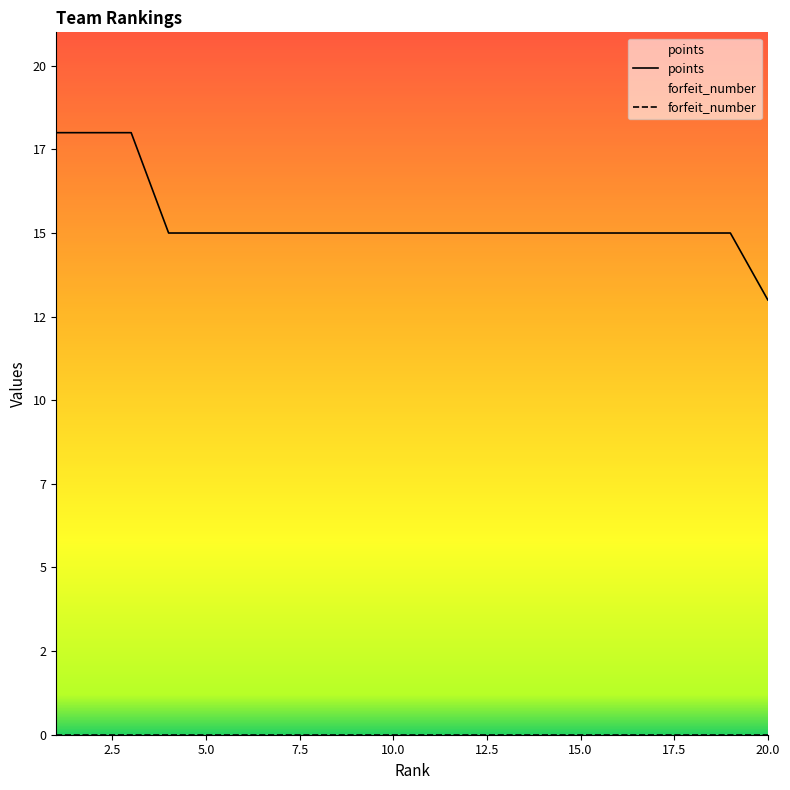

Reading right to left, extract all data points from this chart.

13	15	15	15	15	15	15	15	15	15	15	15	15	15	15	15	15	18	18	18